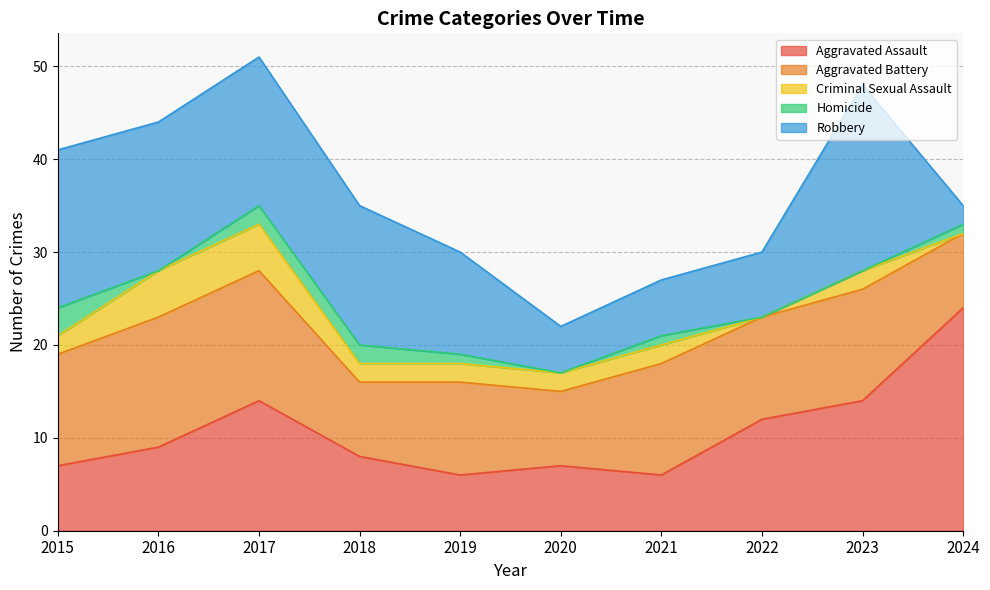

Reading left to right, list all the values displayed in this chart.

Aggravated Assault: 2015=7	2016=9	2017=14	2018=8	2019=6	2020=7	2021=6	2022=12	2023=14	2024=24
Aggravated Battery: 2015=12	2016=14	2017=14	2018=8	2019=10	2020=8	2021=12	2022=11	2023=12	2024=8
Criminal Sexual Assault: 2015=2	2016=5	2017=5	2018=2	2019=2	2020=2	2021=2	2022=0	2023=2	2024=0
Homicide: 2015=3	2016=0	2017=2	2018=2	2019=1	2020=0	2021=1	2022=0	2023=0	2024=1
Robbery: 2015=17	2016=16	2017=16	2018=15	2019=11	2020=5	2021=6	2022=7	2023=20	2024=2